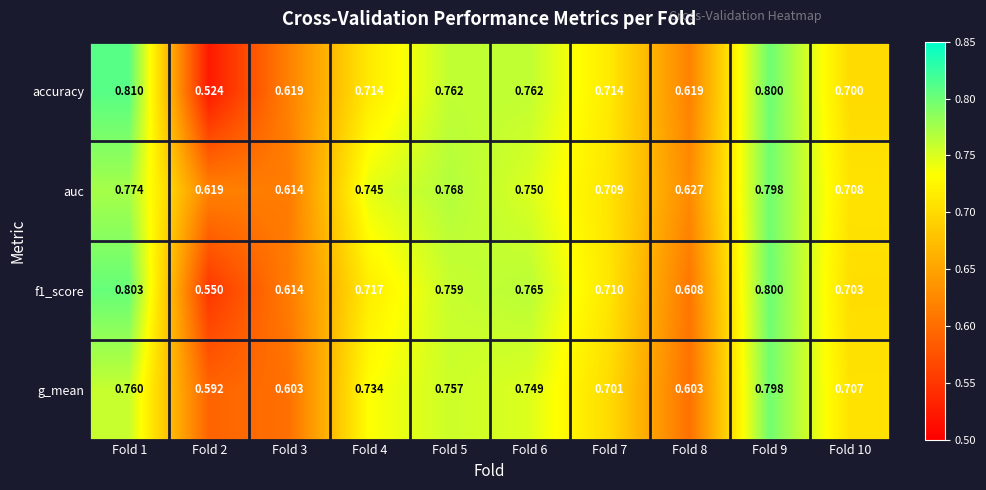

Is the value of accuracy at Fold 8 greater than the value of auc at Fold 3?

Yes